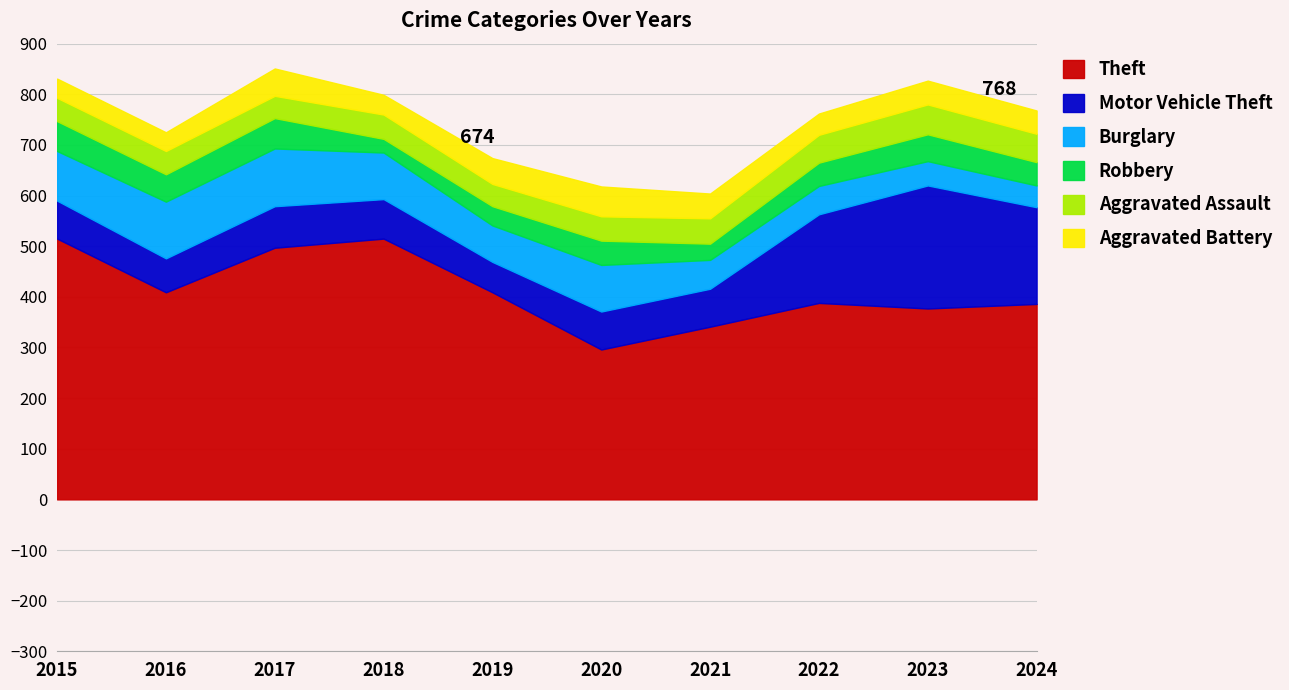

Rank the series by their maximum value, from lowest to highest.

Aggravated Assault, Aggravated Battery, Robbery, Burglary, Motor Vehicle Theft, Theft